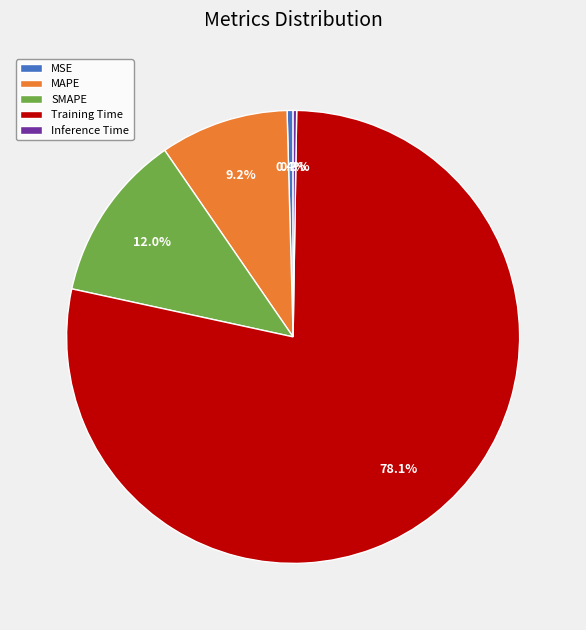

Between Training Time and MSE, which is larger?

Training Time